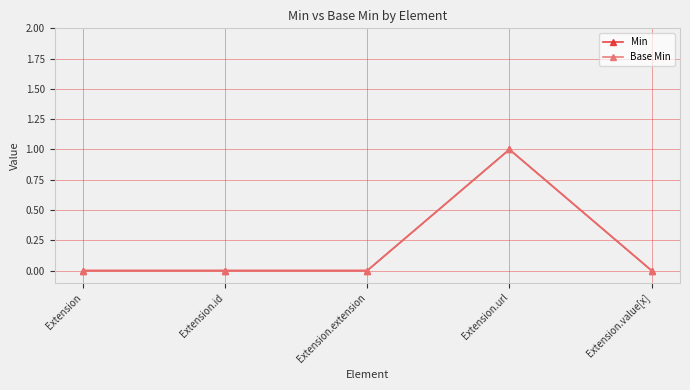

Does the chart have visible grid lines?

Yes